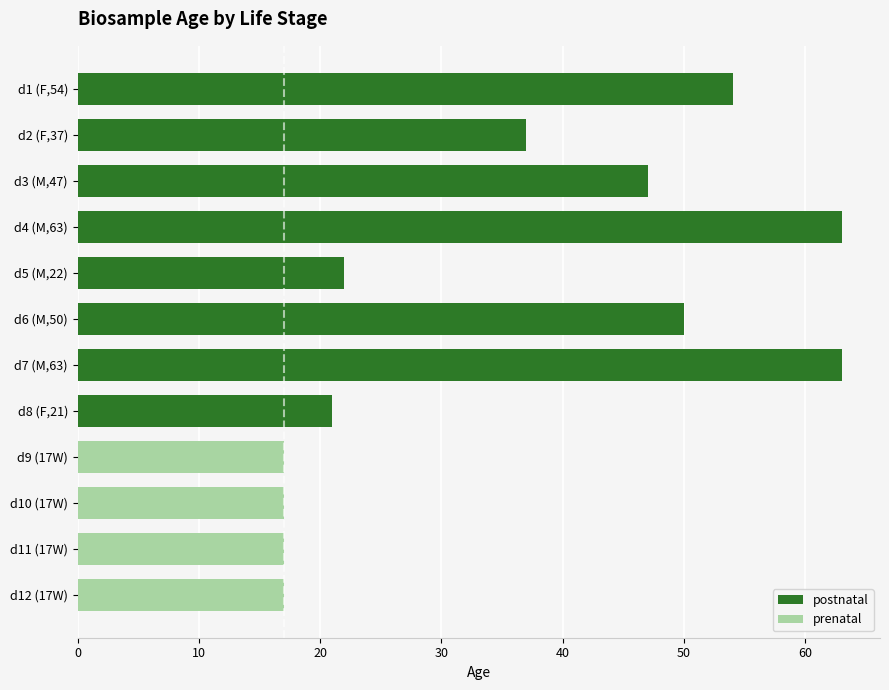

What is the minimum value for postnatal?

21